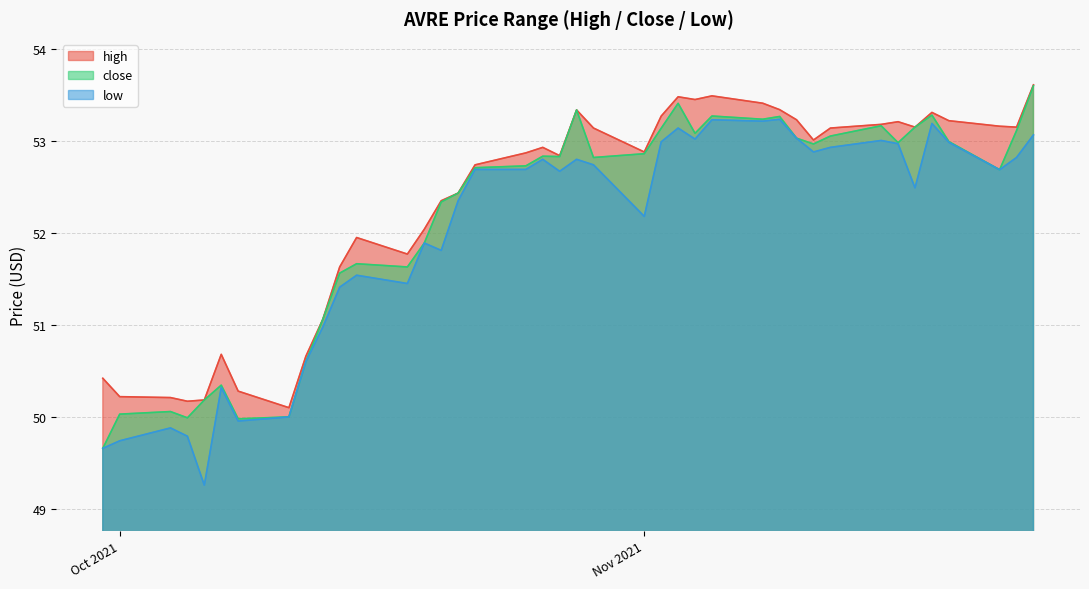

What is the minimum value for low?

49.3